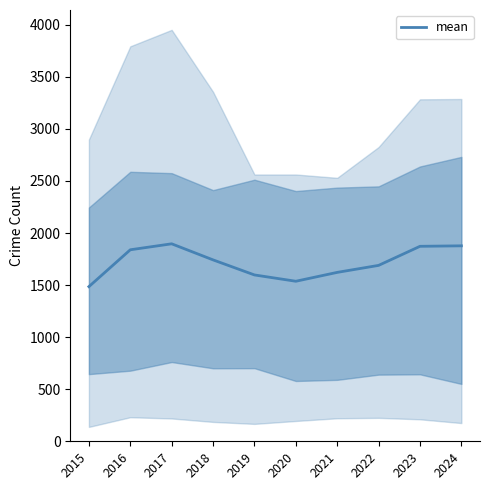

Which label corresponds to the smallest value in the chart?

2015